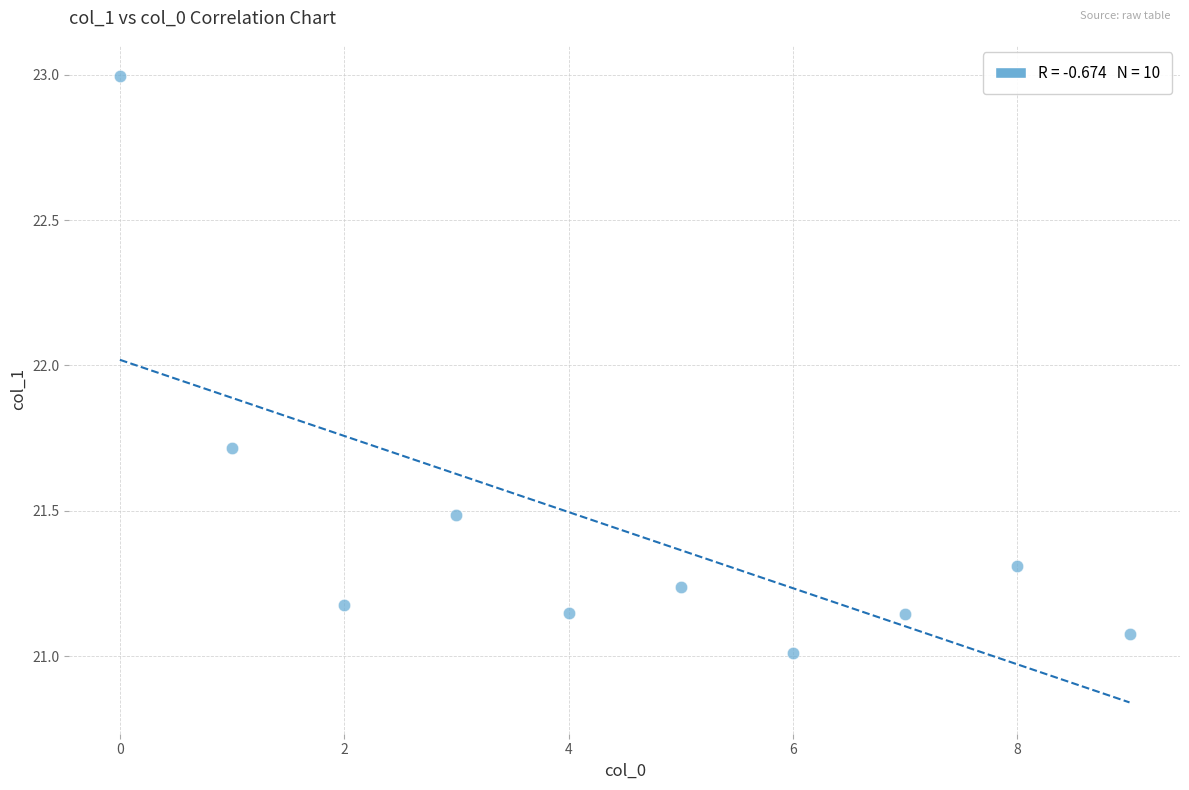

What is the range of Y values (max minus min)?

2.0